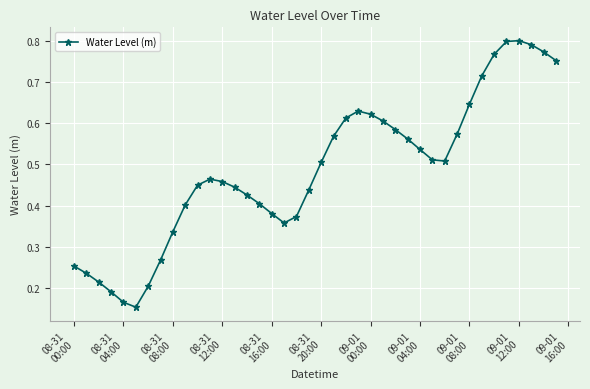

What is the sum of all values?

19.5